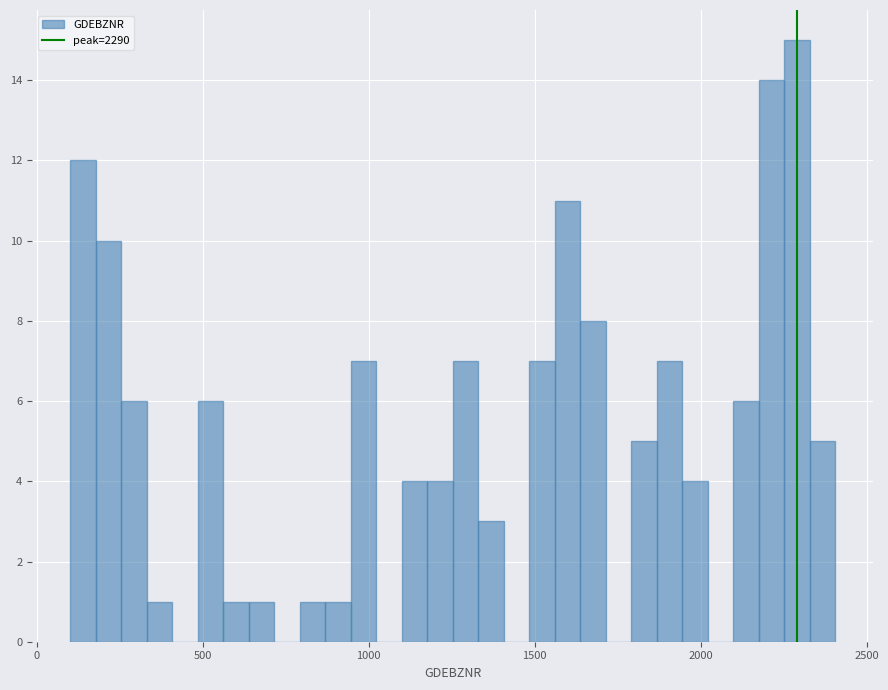

Read against the x-axis, roughly where is the centre of the tallest bar?

2300